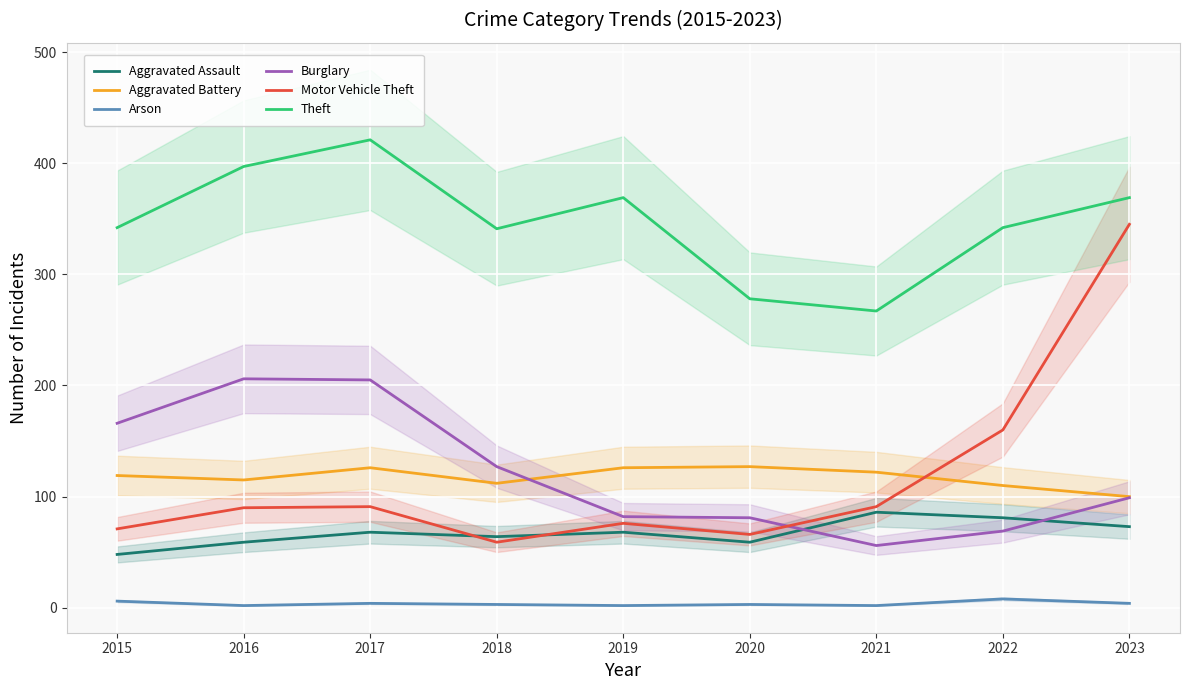

True or false: Aggravated Battery and Aggravated Assault intersect in this chart.

False